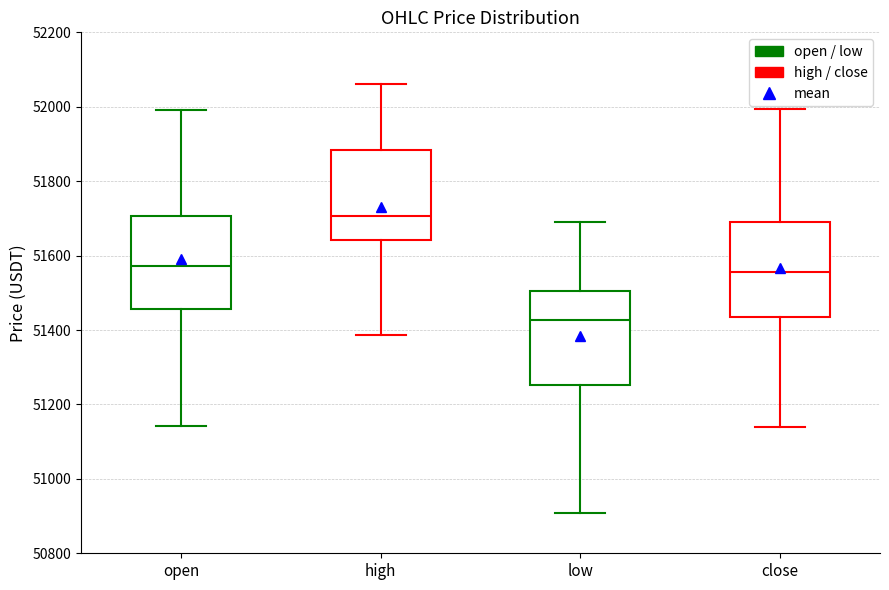

Reading left to right, read every box against the y-axis: the position of its median line, the range the box covers, and the ends of its whiskers. The values are not printed on the chart, so give them approximately, as read against the axis.

open: median 51580, box 51460 to 51700, whiskers 51140 to 52000
high: median 51700, box 51640 to 51880, whiskers 51380 to 52060
low: median 51420, box 51260 to 51500, whiskers 50900 to 51700
close: median 51560, box 51440 to 51680, whiskers 51140 to 52000